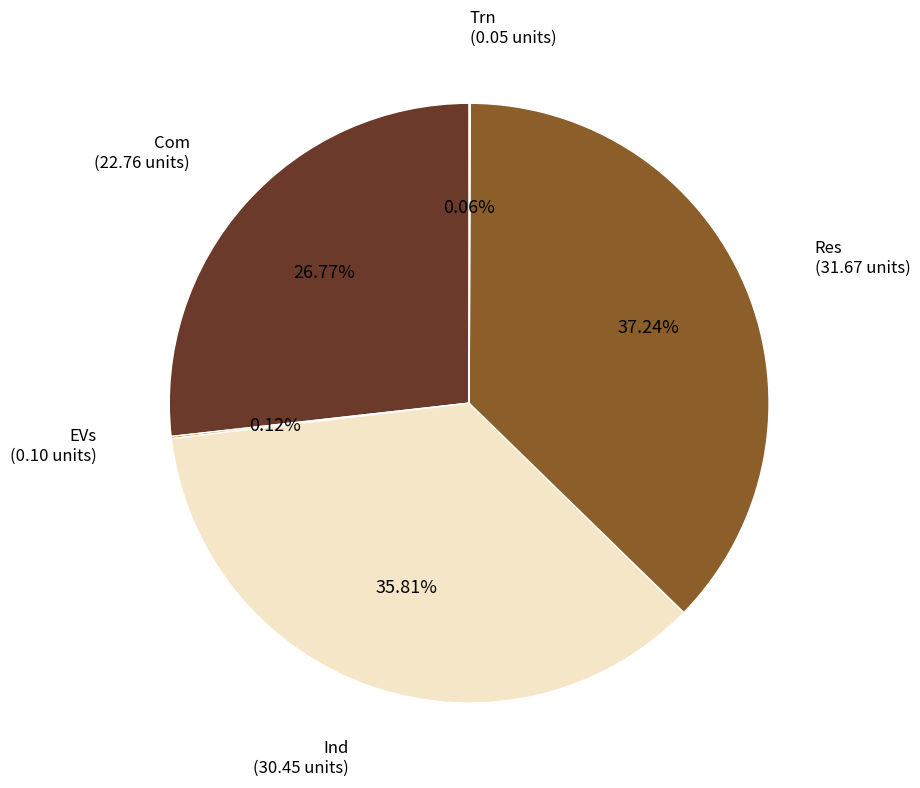

Is there any slice that represents more than half of the pie?

No